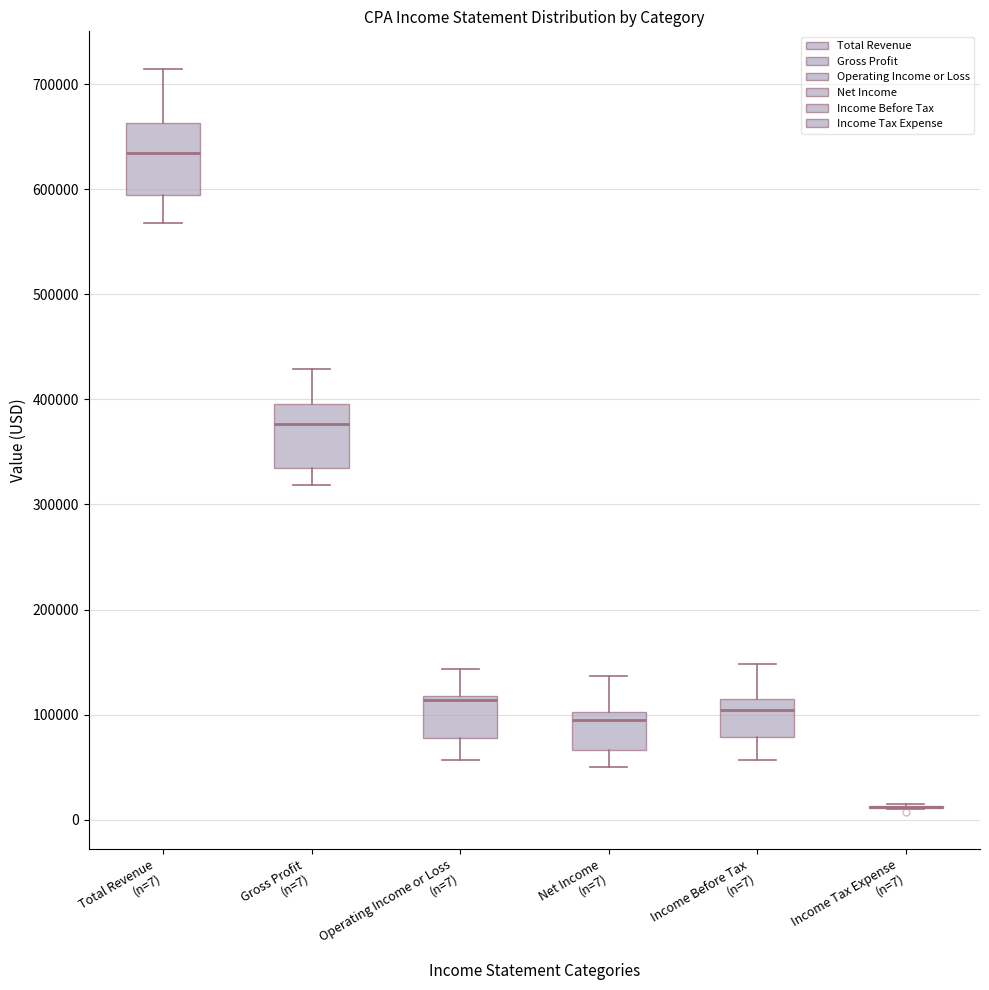

Reading left to right, read every box against the y-axis: the position of its median line, the range the box covers, and the ends of its whiskers. The values are not printed on the chart, so give them approximately, as read against the axis.

Total Revenue (n=7): median 630000, box 590000 to 660000, whiskers 570000 to 720000
Gross Profit (n=7): median 380000, box 340000 to 400000, whiskers 320000 to 430000
Operating Income or Loss (n=7): median 110000, box 80000 to 120000, whiskers 60000 to 140000
Net Income (n=7): median 90000, box 70000 to 100000, whiskers 50000 to 140000
Income Before Tax (n=7): median 100000, box 80000 to 120000, whiskers 60000 to 150000
Income Tax Expense (n=7): box collapsed to a line at 10000, whiskers 10000 to 10000